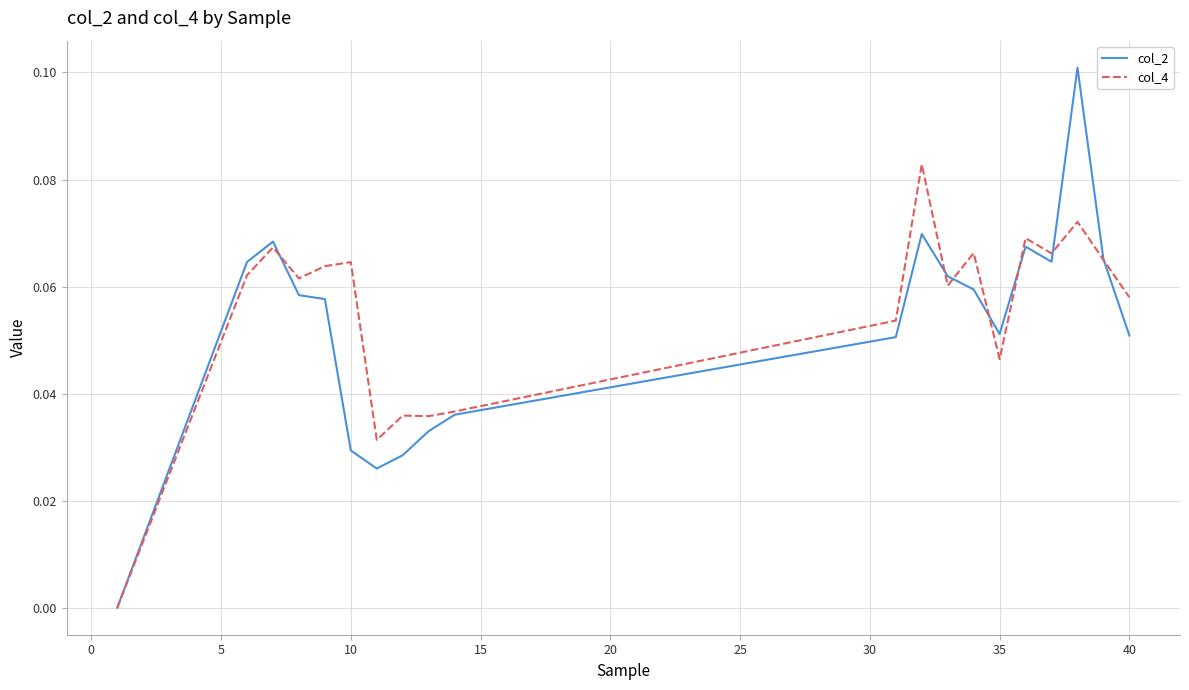

Rank the series by their average value, from highest to lowest.

col_4, col_2